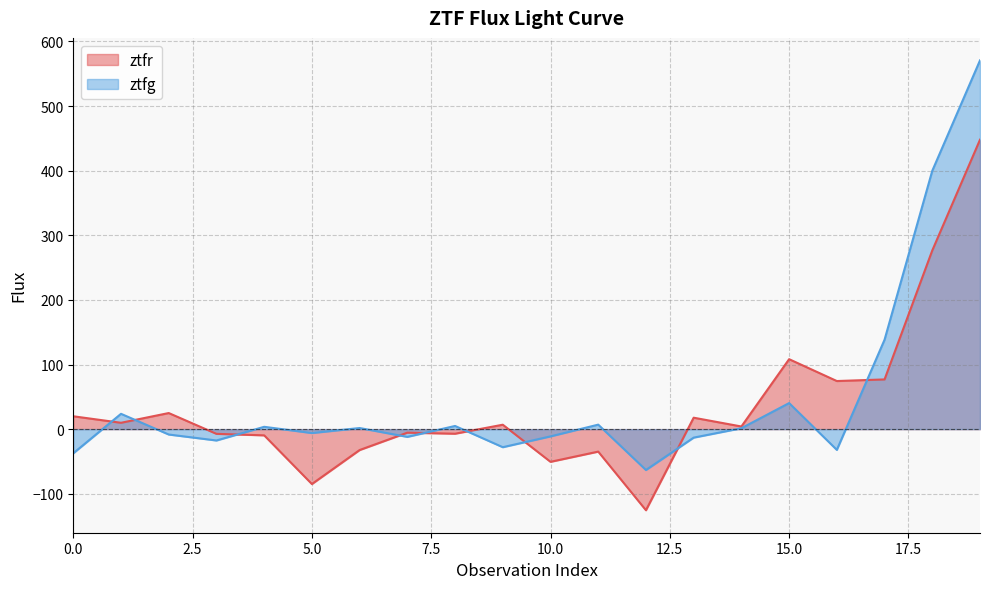

Which category has the lowest value across all series?

12